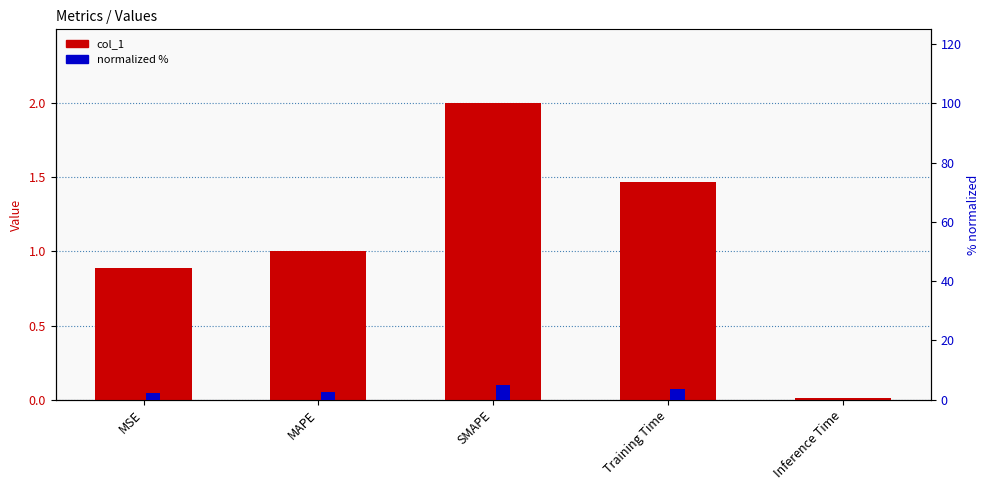

What is the maximum value for col_1?

2.0